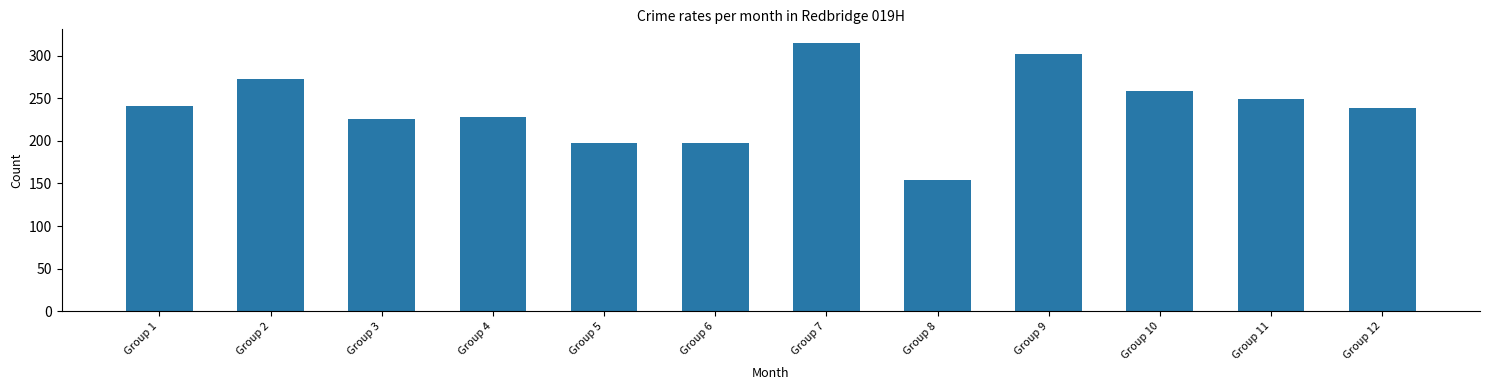

The chart shows a value of 225 at Group 3. True or false?

True